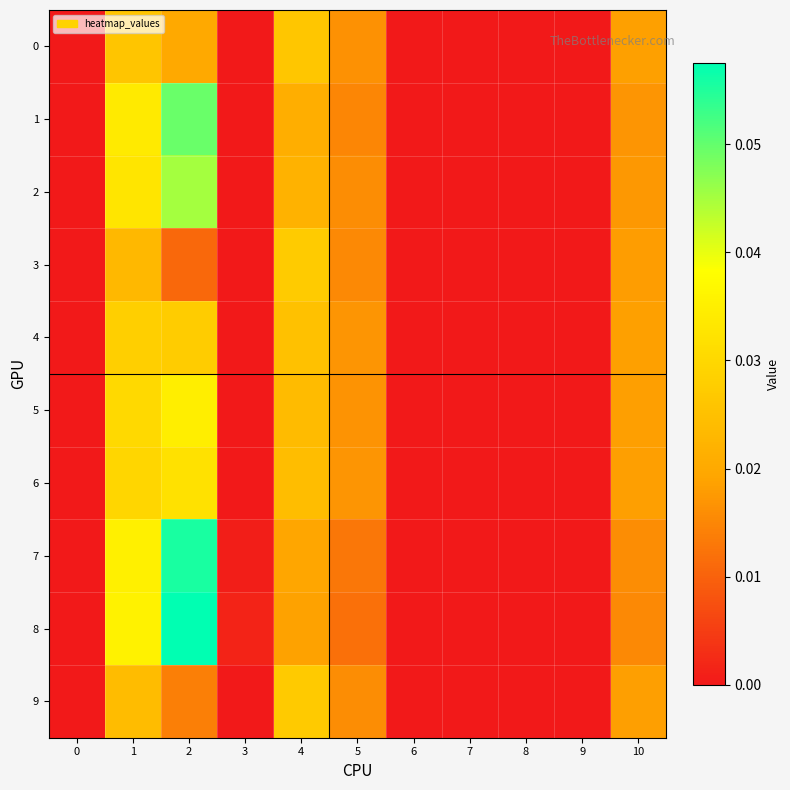

Which series changed the most between 1 and 5?

8